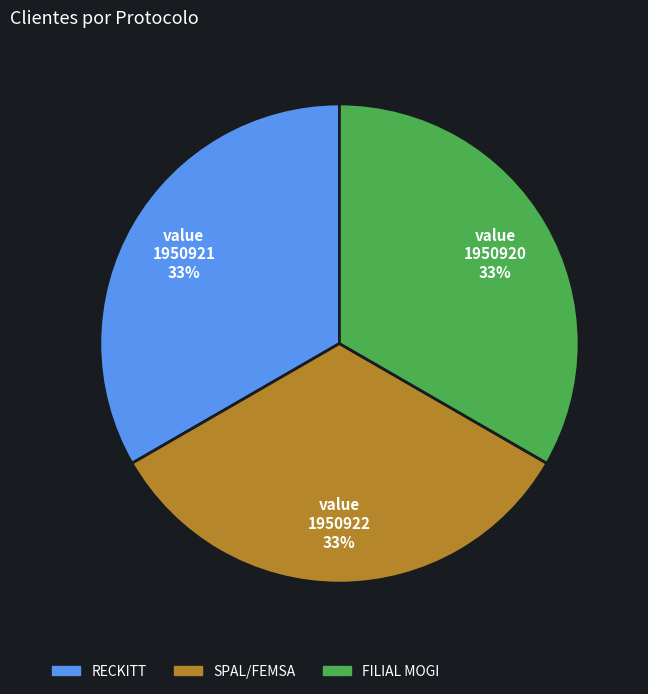

Does SPAL/FEMSA represent more than half of the total?

No